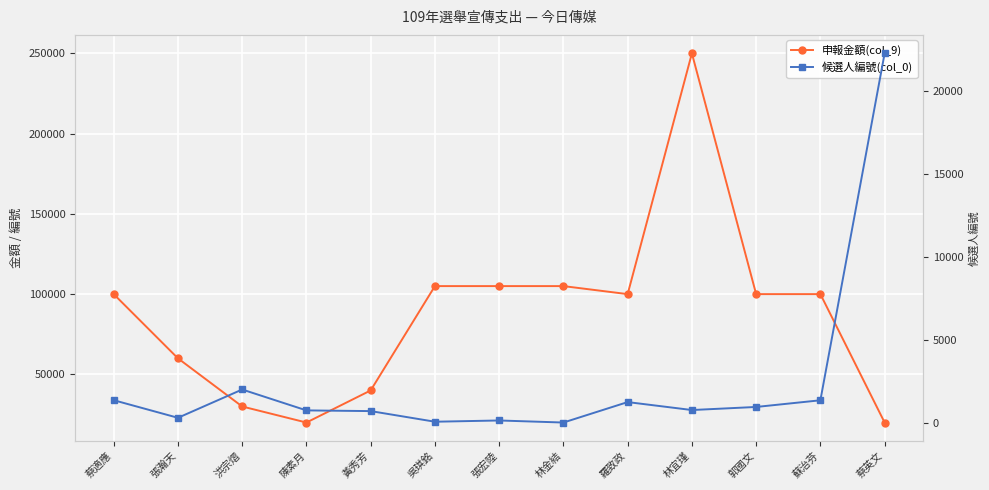

At which category does 候選人編號(col_0) reach its first local valley?

張瀚天